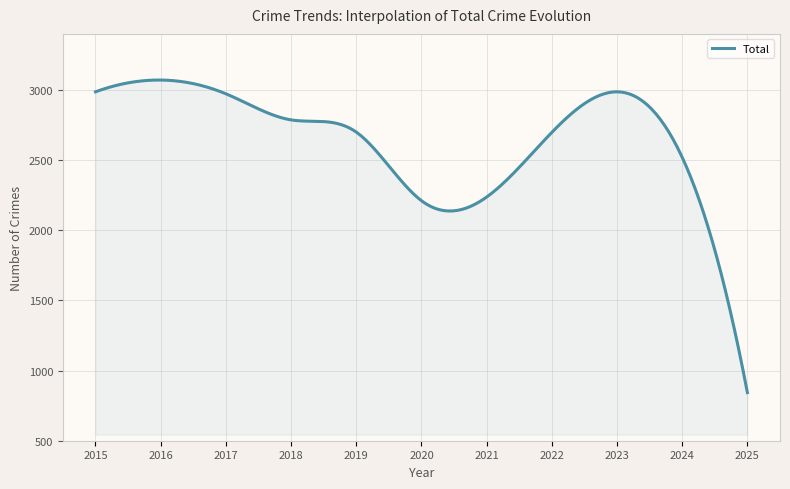

What is the smallest value displayed?

843.0